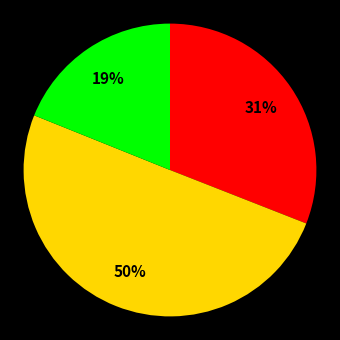

To the nearest percent, what is the difference between the largest and smallest slice percentages?

31%